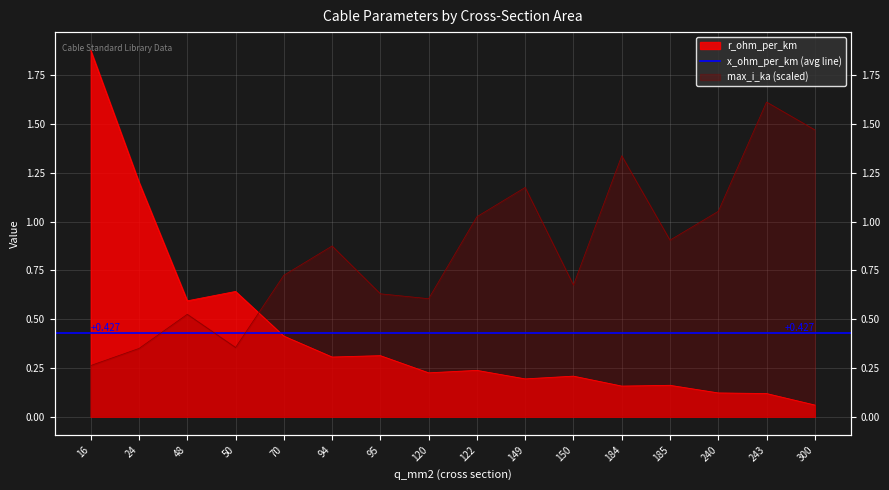

At which category does r_ohm_per_km reach its first local valley?

48